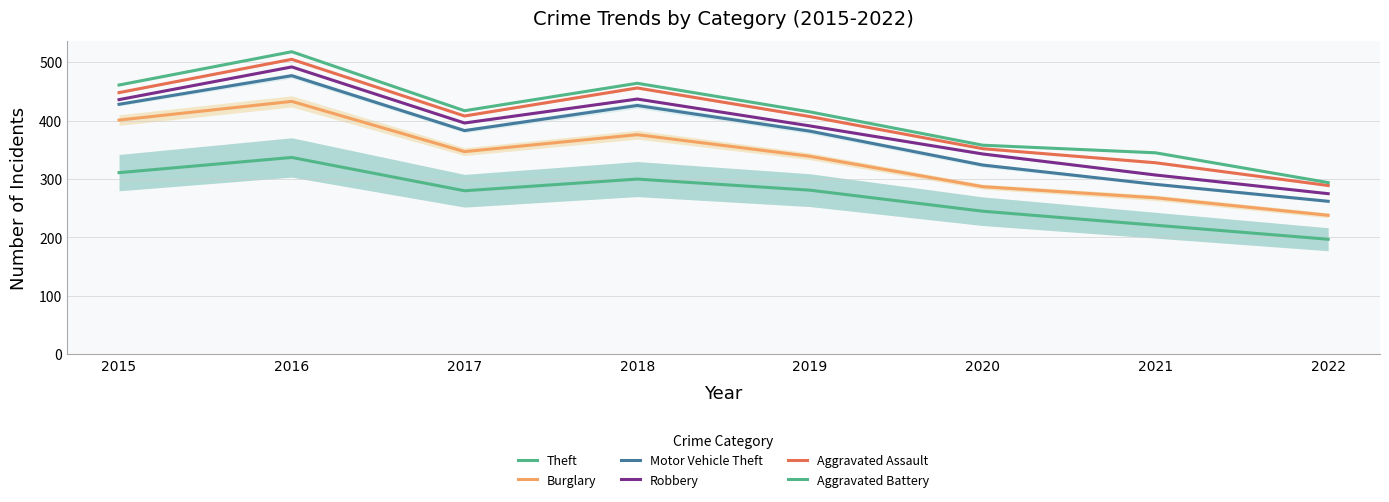

What is the value of the Aggravated Assault point at the 6th from the left?

352